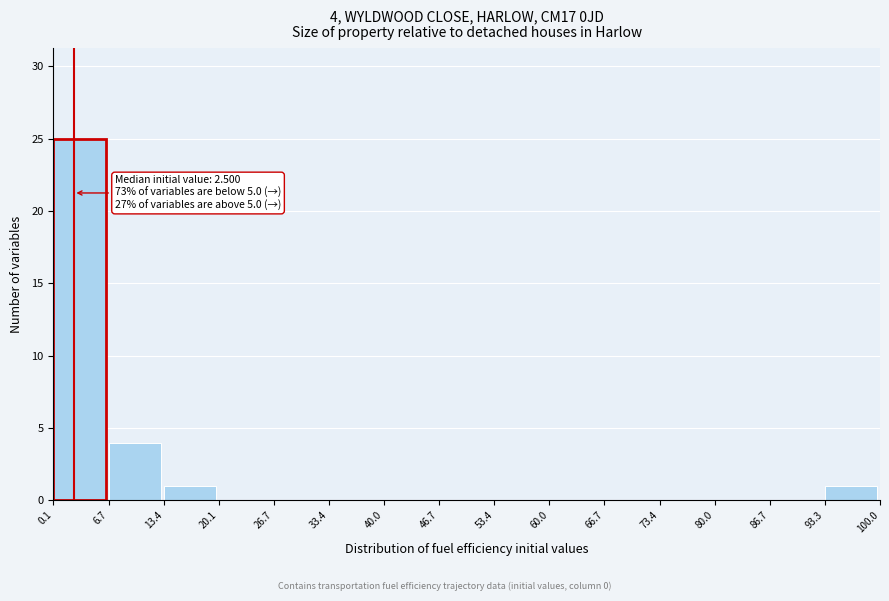

Over which range of the x-axis is the bar tallest?

0.1 to 6.7